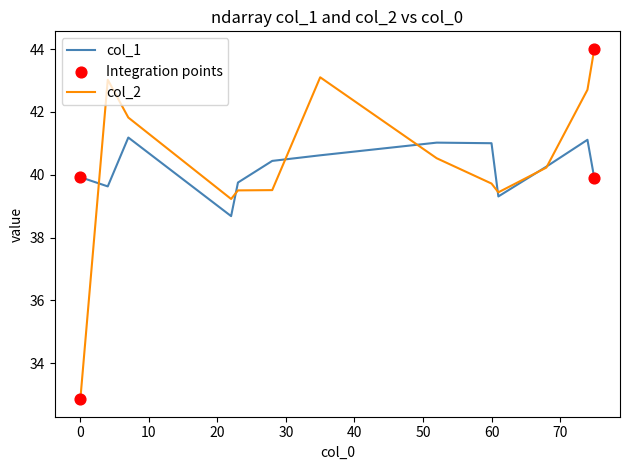

Which series has the largest range (max minus min)?

col_2